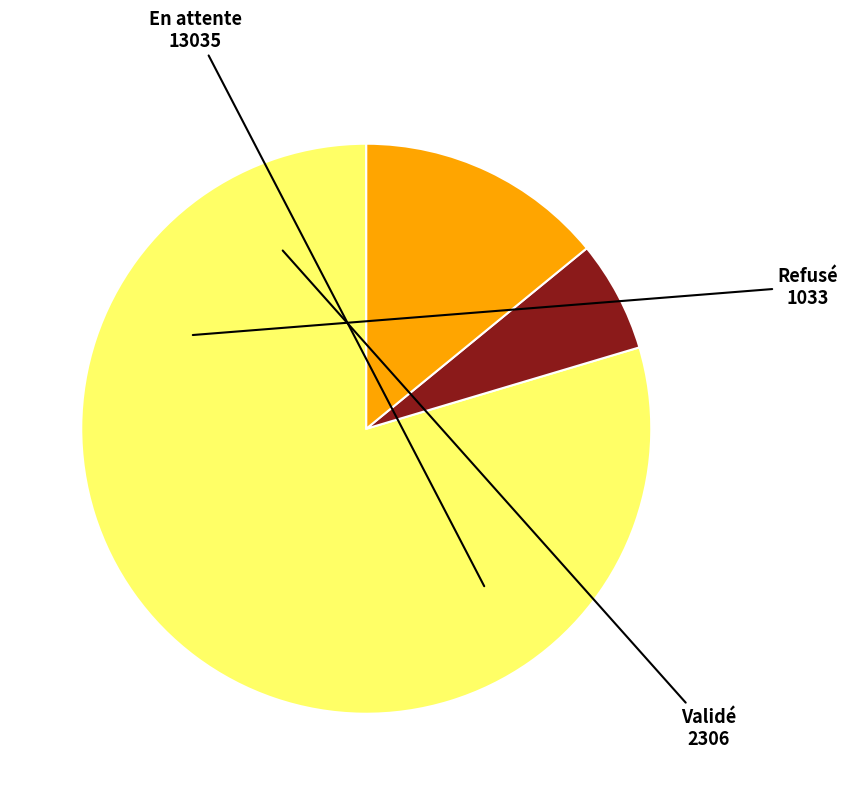

Is there any slice that represents more than half of the pie?

Yes